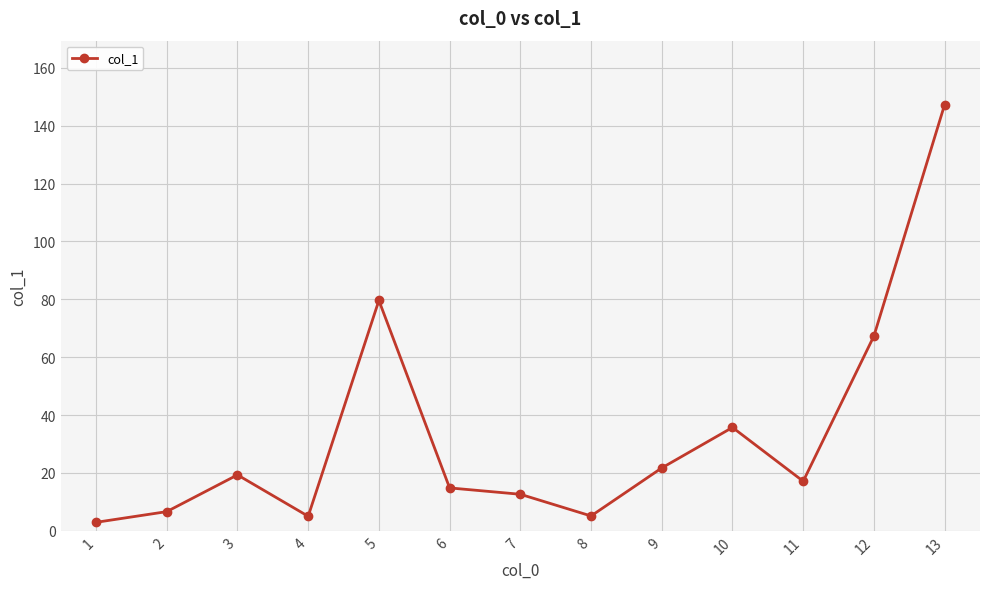

What is the value of the 7th point from the left?

12.6